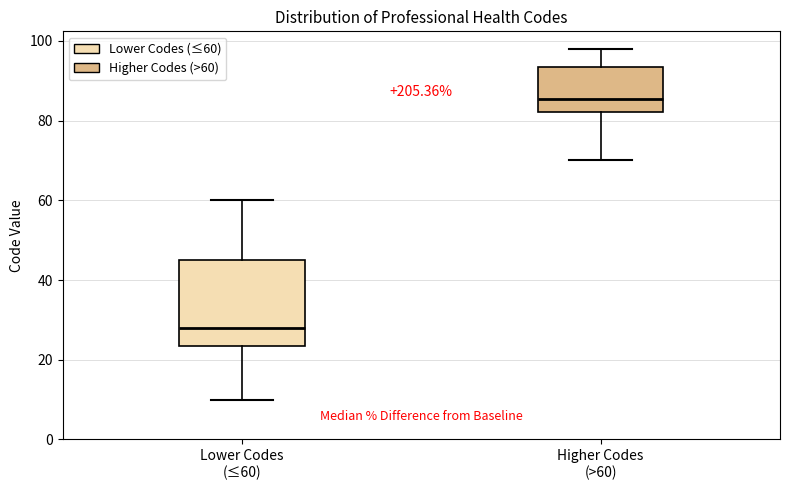

Reading left to right, transcribe this box plot: for each box, give where its median line is, the range the box spans, and where its two whiskers end, as read against the y-axis. The values are not printed on the chart, so give them approximately, as read against the axis.

Lower Codes (≤60): median 28, box 24 to 46, whiskers 10 to 60
Higher Codes (>60): median 86, box 82 to 94, whiskers 70 to 98